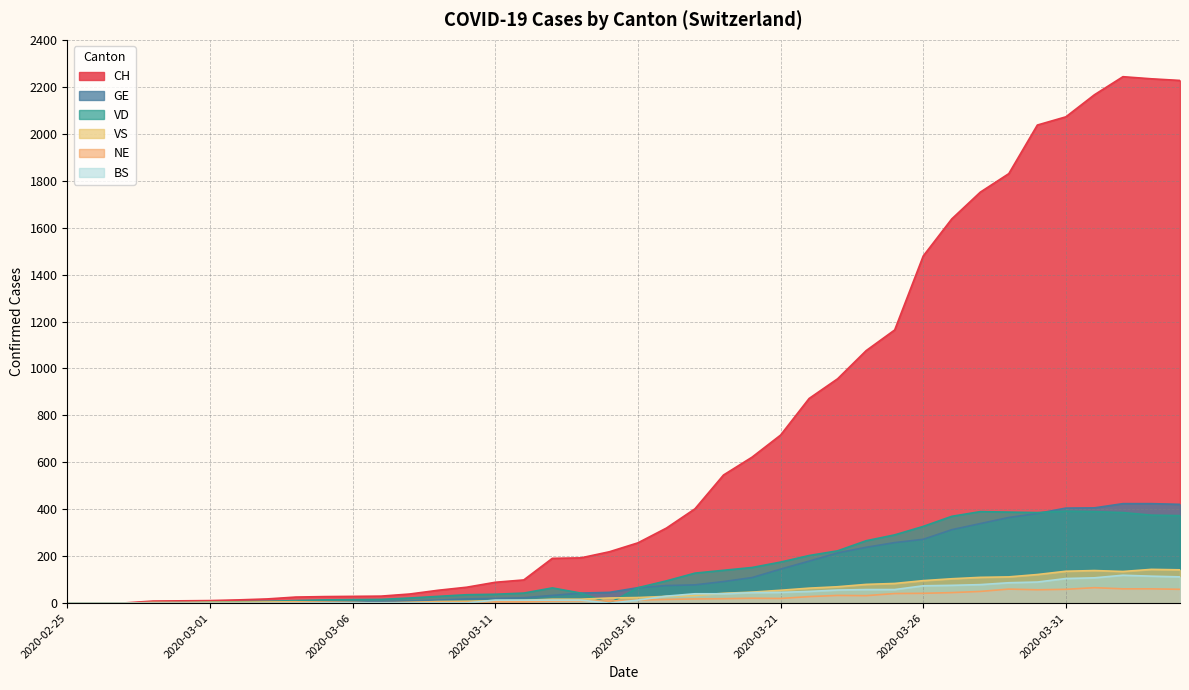

List the labels in order of NE value, largest first.

2020-04-01, 2020-04-02, 2020-04-03, 2020-03-29, 2020-03-31, 2020-04-04, 2020-03-30, 2020-03-28, 2020-03-27, 2020-03-26, 2020-03-25, 2020-03-23, 2020-03-24, 2020-03-22, 2020-03-20, 2020-03-21, 2020-03-19, 2020-03-18, 2020-03-17, 2020-03-16, 2020-03-14, 2020-03-13, 2020-03-15, 2020-03-11, 2020-03-12, 2020-03-04, 2020-03-05, 2020-03-09, 2020-03-10, 2020-03-08, 2020-03-06, 2020-03-07, 2020-03-03, 2020-02-25, 2020-02-26, 2020-02-27, 2020-02-28, 2020-02-29, 2020-03-01, 2020-03-02